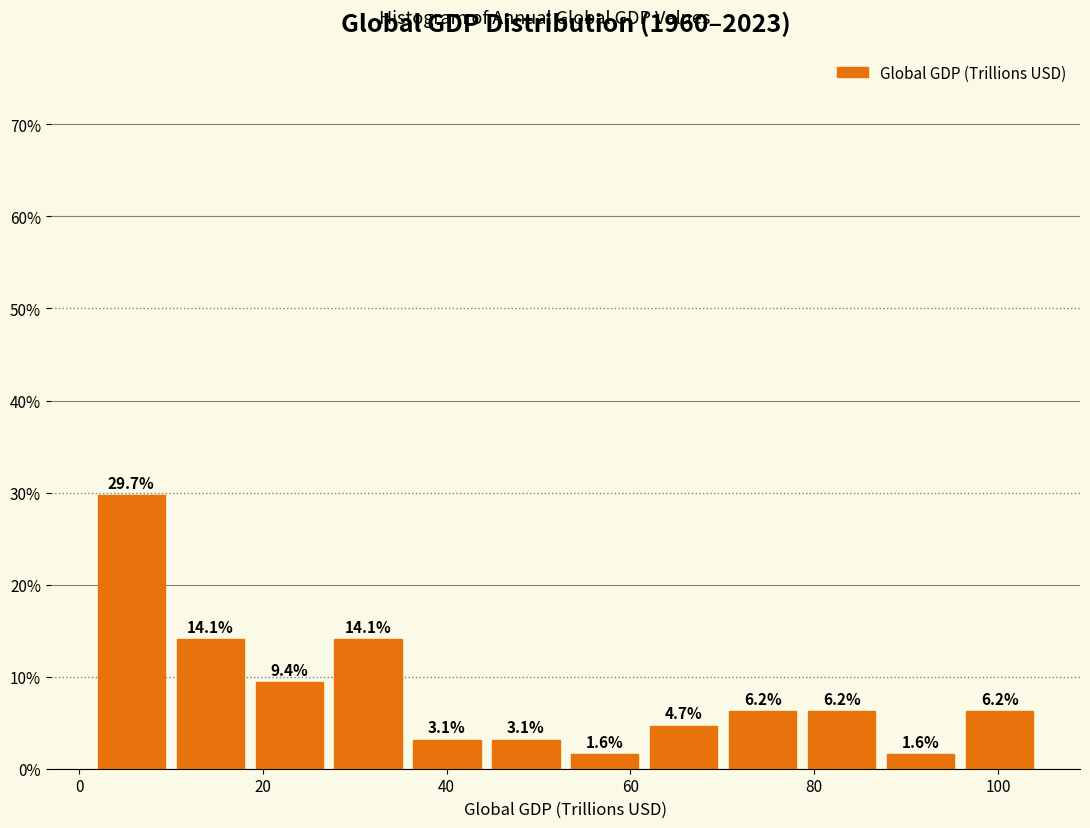

Reading left to right, transcribe this chart: for each bar, give the range it covers on the x-axis and its height. The bar edges are not printed on the chart, so give them approximately, as read against the axis.

2 to 10: 29.7
10 to 18: 14.1
18 to 28: 9.4
28 to 36: 14.1
36 to 44: 3.1
44 to 52: 3.1
52 to 62: 1.6
62 to 70: 4.7
70 to 78: 6.2
78 to 88: 6.2
88 to 96: 1.6
96 to 104: 6.2